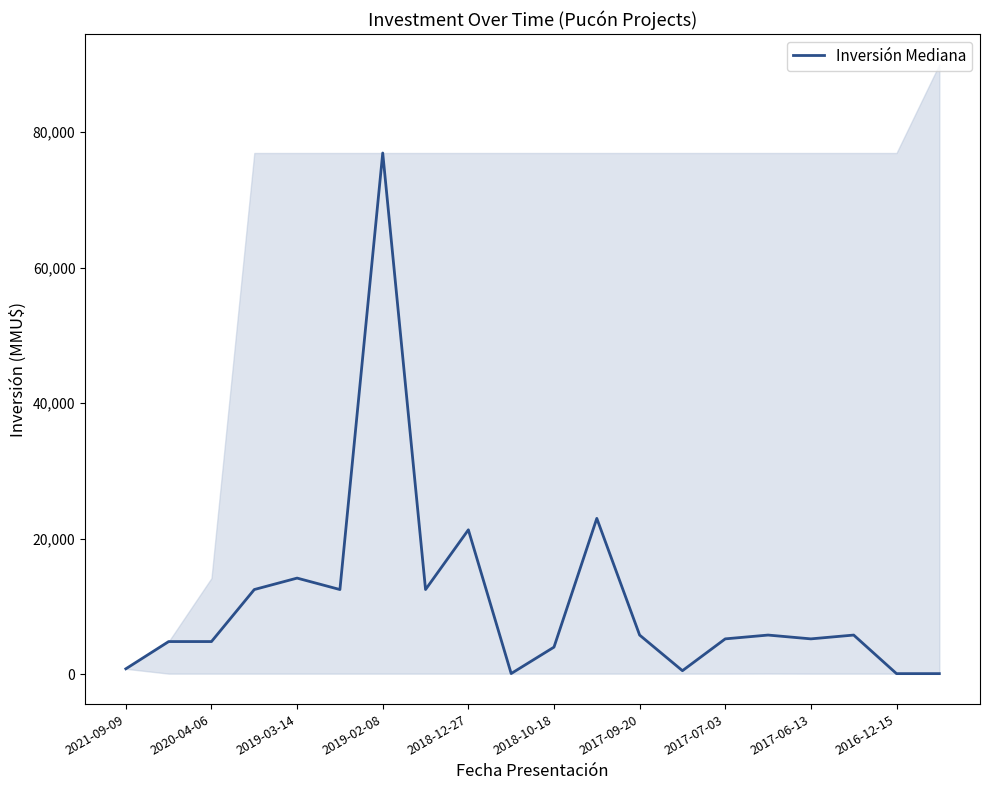

What is the highest value of the Inversión Mediana series?

76930